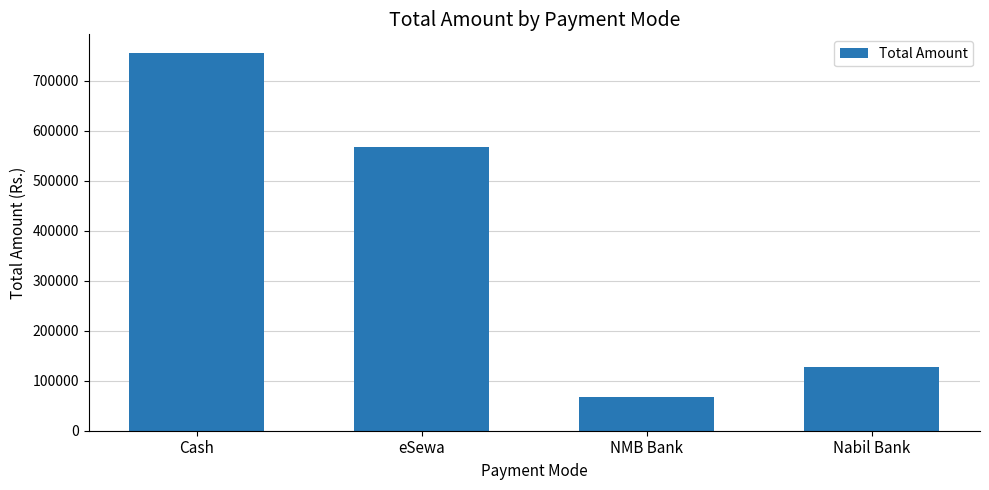

Read the value at NMB Bank.

67716.5